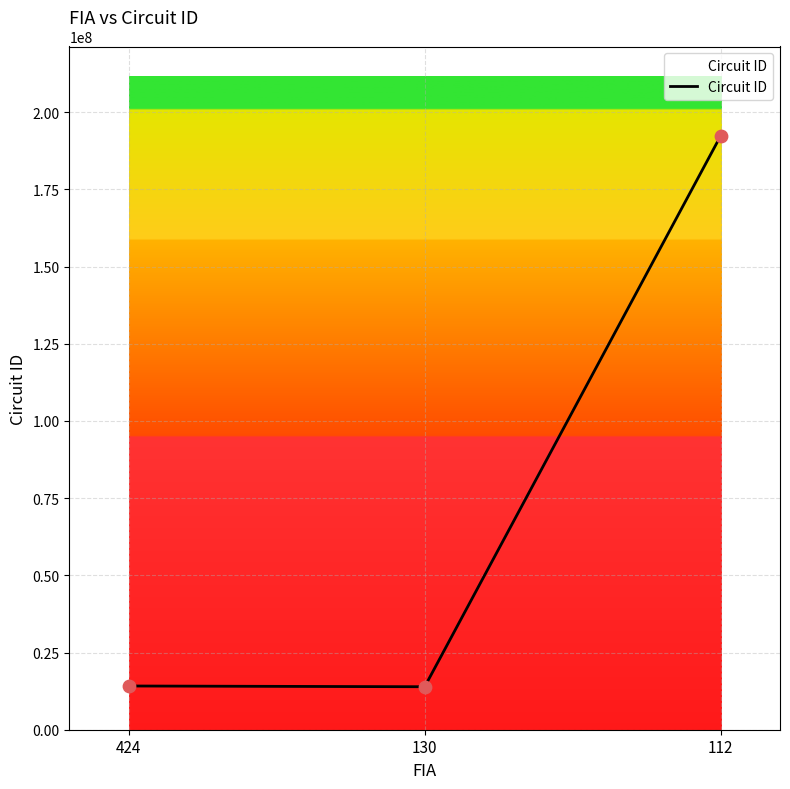

What is the change in value from 130 to 112?

+178479999